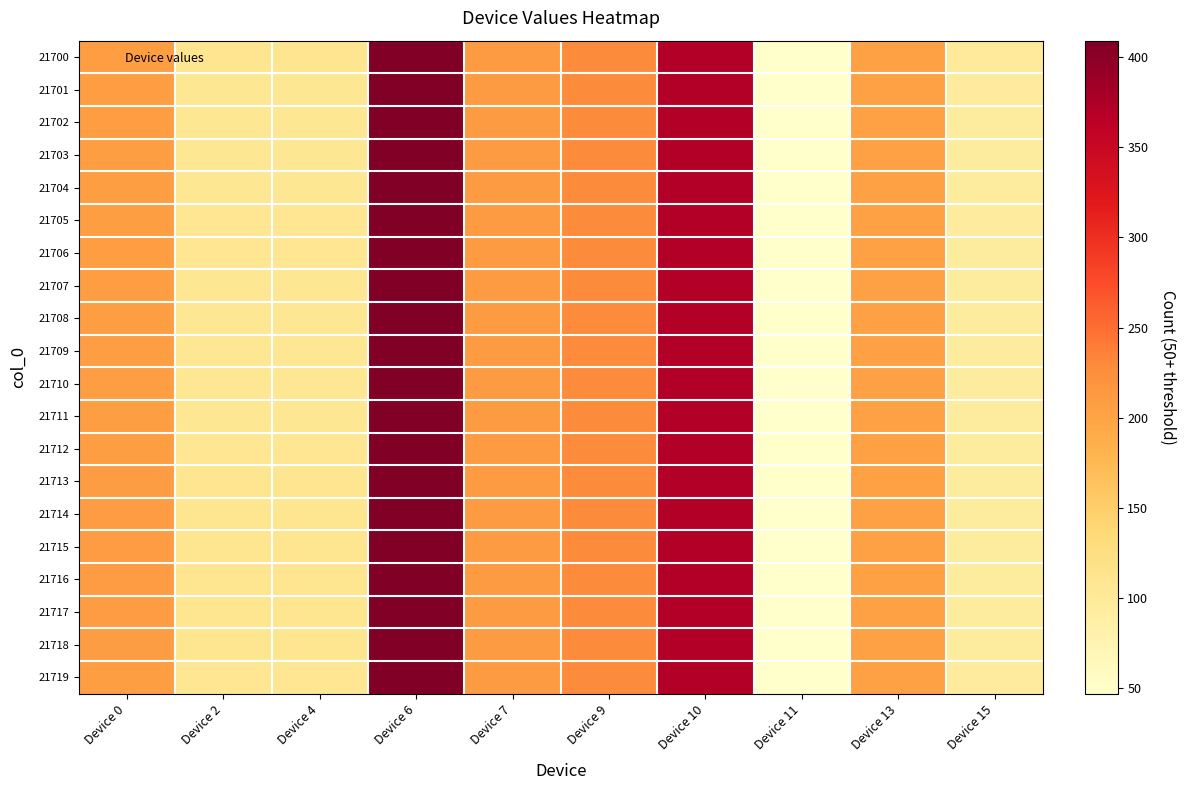

Reading left to right, extract all data points from this chart.

21700: Device 0=206	Device 2=108	Device 4=108	Device 6=409	Device 7=211	Device 9=229	Device 10=370	Device 11=48	Device 13=203	Device 15=98
21701: Device 0=206	Device 2=106	Device 4=106	Device 6=409	Device 7=211	Device 9=229	Device 10=370	Device 11=48	Device 13=203	Device 15=96
21702: Device 0=206	Device 2=106	Device 4=106	Device 6=409	Device 7=211	Device 9=229	Device 10=370	Device 11=48	Device 13=203	Device 15=95
21703: Device 0=206	Device 2=106	Device 4=106	Device 6=409	Device 7=211	Device 9=229	Device 10=370	Device 11=48	Device 13=203	Device 15=95
21704: Device 0=206	Device 2=106	Device 4=106	Device 6=409	Device 7=211	Device 9=229	Device 10=370	Device 11=48	Device 13=203	Device 15=95
21705: Device 0=206	Device 2=107	Device 4=107	Device 6=409	Device 7=211	Device 9=229	Device 10=370	Device 11=48	Device 13=203	Device 15=96
21706: Device 0=206	Device 2=107	Device 4=107	Device 6=409	Device 7=211	Device 9=229	Device 10=370	Device 11=48	Device 13=203	Device 15=95
21707: Device 0=206	Device 2=106	Device 4=106	Device 6=409	Device 7=211	Device 9=229	Device 10=370	Device 11=48	Device 13=203	Device 15=95
21708: Device 0=206	Device 2=106	Device 4=106	Device 6=409	Device 7=211	Device 9=229	Device 10=370	Device 11=48	Device 13=203	Device 15=95
21709: Device 0=206	Device 2=106	Device 4=106	Device 6=409	Device 7=211	Device 9=229	Device 10=370	Device 11=48	Device 13=203	Device 15=95
21710: Device 0=206	Device 2=106	Device 4=106	Device 6=409	Device 7=211	Device 9=229	Device 10=370	Device 11=48	Device 13=203	Device 15=95
21711: Device 0=206	Device 2=106	Device 4=106	Device 6=409	Device 7=211	Device 9=229	Device 10=370	Device 11=48	Device 13=203	Device 15=95
21712: Device 0=206	Device 2=107	Device 4=107	Device 6=409	Device 7=211	Device 9=229	Device 10=370	Device 11=48	Device 13=203	Device 15=95
21713: Device 0=208	Device 2=109	Device 4=109	Device 6=409	Device 7=211	Device 9=229	Device 10=370	Device 11=48	Device 13=203	Device 15=95
21714: Device 0=209	Device 2=110	Device 4=110	Device 6=409	Device 7=211	Device 9=229	Device 10=370	Device 11=47	Device 13=203	Device 15=95
21715: Device 0=209	Device 2=110	Device 4=110	Device 6=409	Device 7=211	Device 9=229	Device 10=370	Device 11=47	Device 13=203	Device 15=95
21716: Device 0=209	Device 2=110	Device 4=110	Device 6=409	Device 7=211	Device 9=229	Device 10=370	Device 11=47	Device 13=203	Device 15=95
21717: Device 0=209	Device 2=110	Device 4=110	Device 6=409	Device 7=211	Device 9=229	Device 10=370	Device 11=47	Device 13=203	Device 15=95
21718: Device 0=208	Device 2=109	Device 4=109	Device 6=409	Device 7=211	Device 9=229	Device 10=370	Device 11=48	Device 13=203	Device 15=95
21719: Device 0=206	Device 2=107	Device 4=107	Device 6=409	Device 7=211	Device 9=229	Device 10=370	Device 11=48	Device 13=203	Device 15=96